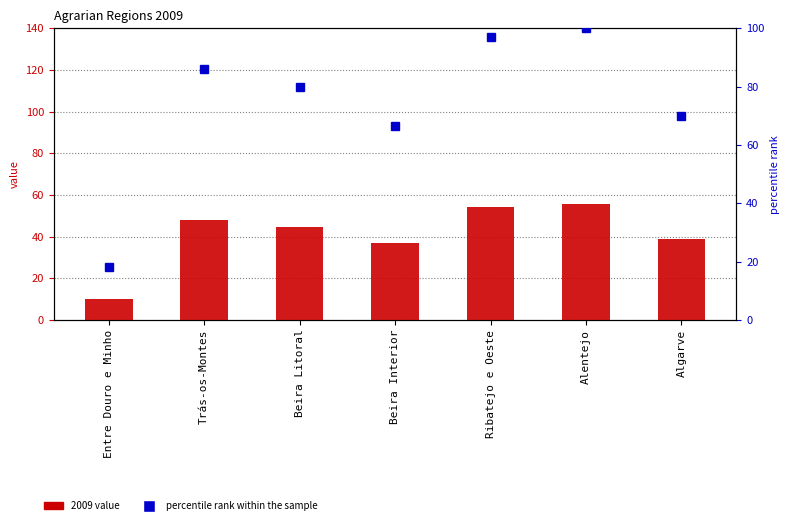

Is the value of percentile rank within the sample at Alentejo greater than the value of 2009 value at Algarve?

Yes